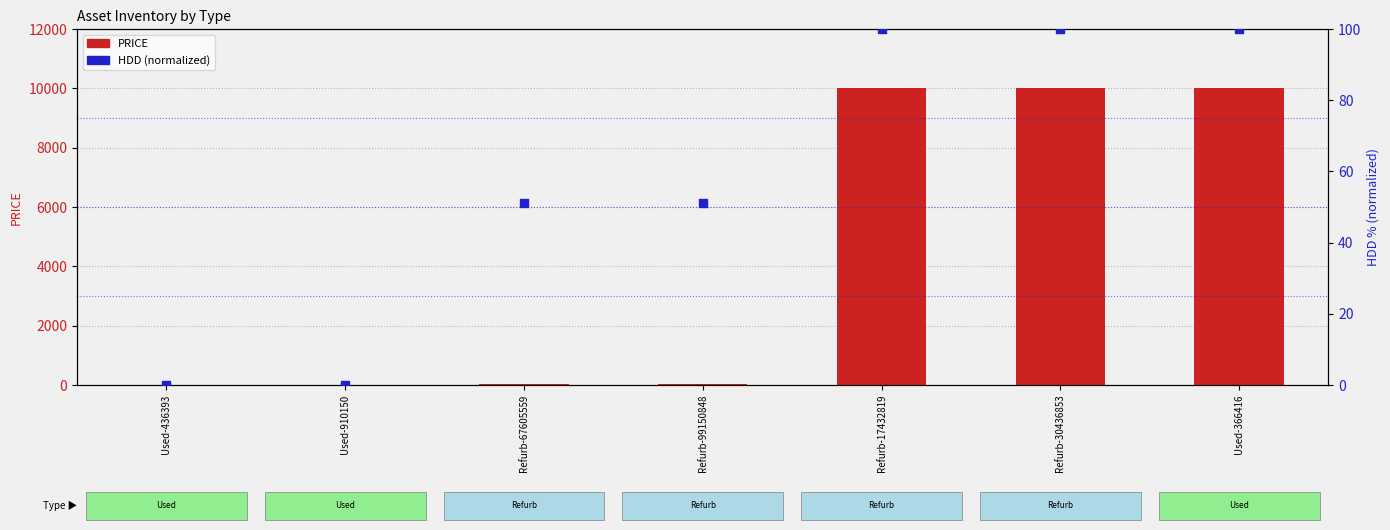

What is the total value across all series at Refurb-99150848?

81.2